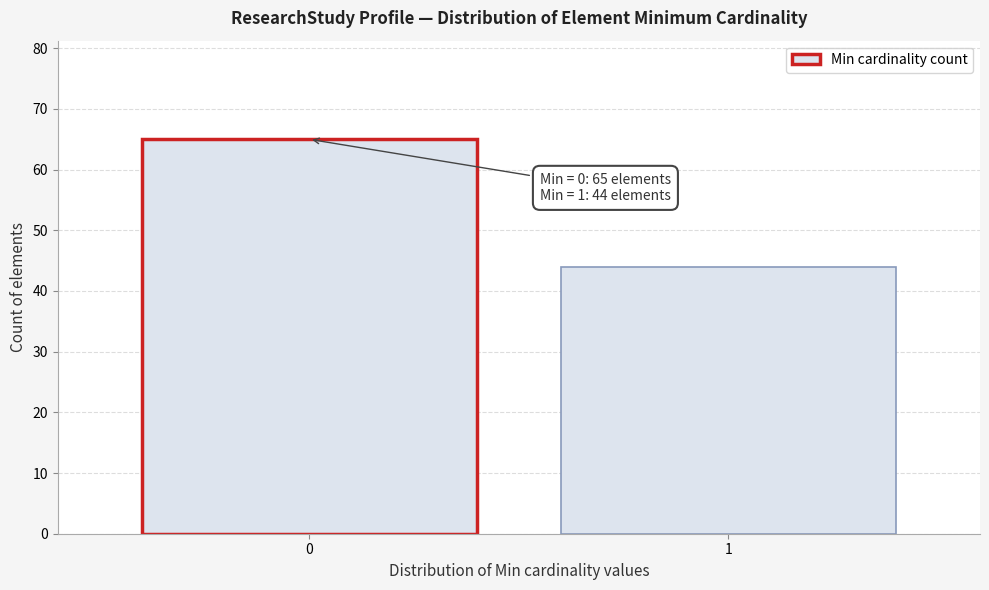

Reading right to left, what are all the values shown in this chart?

1=44	0=65